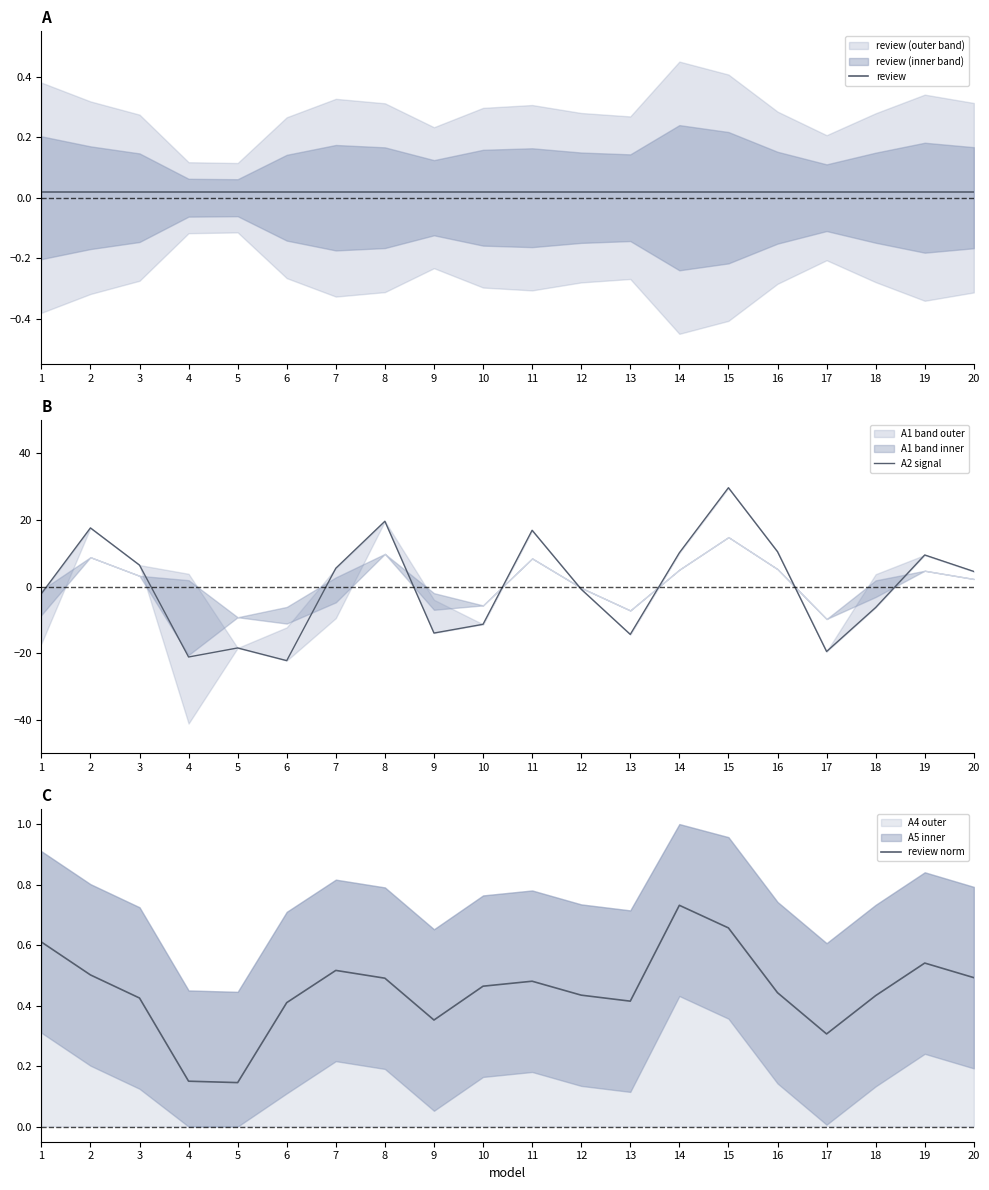

What is the value of the review norm point at the 14th from the left?

0.7